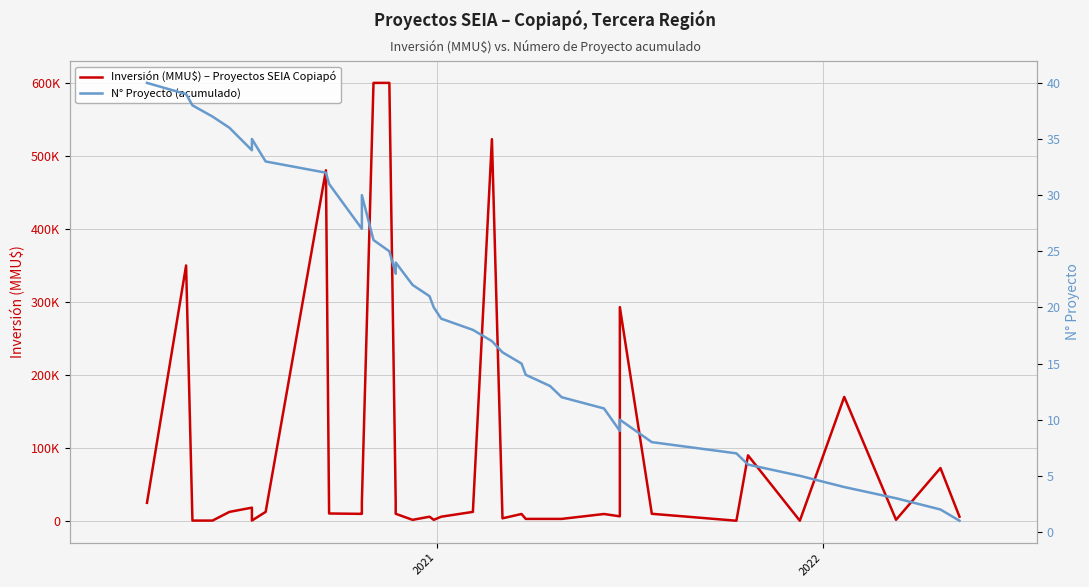

What is the lowest value of the Inversión (MMU$) – Proyectos SEIA Copiapó series?

500